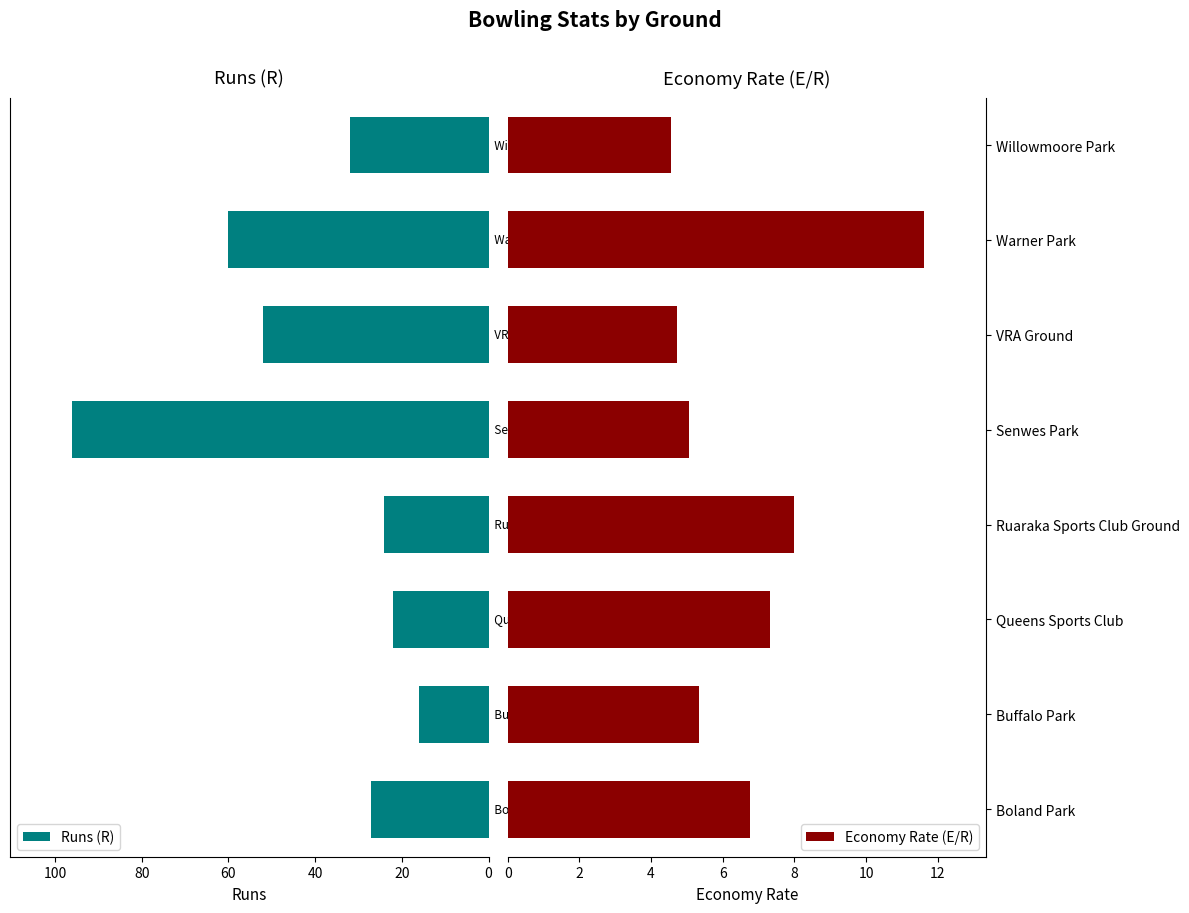

What is the difference between the second highest and second lowest values in the Runs (R) series?

38